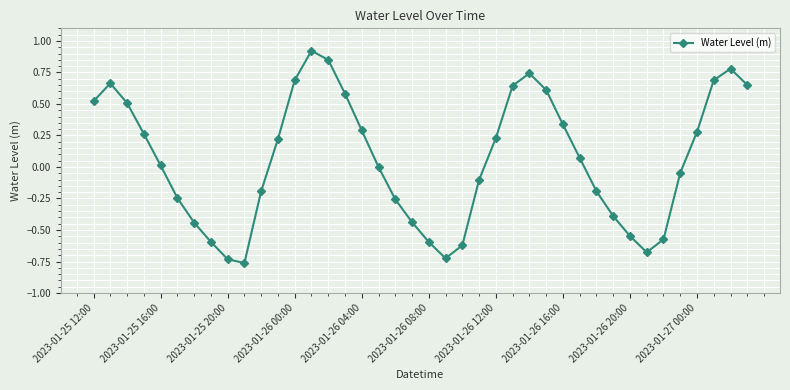

How many interior local valleys (lower than both neighbors) does the data have?

3